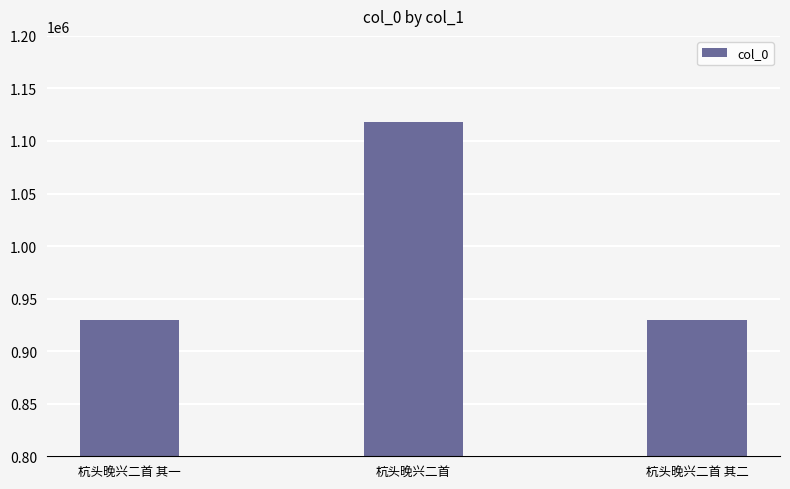

Are the bars horizontal?

No